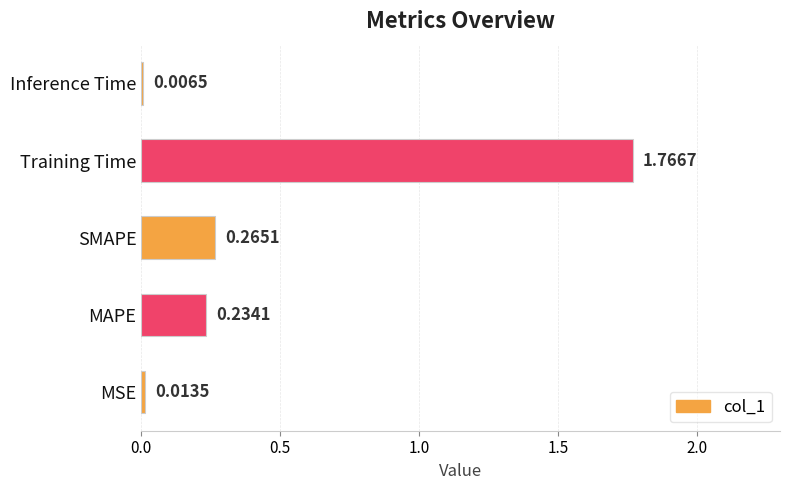

What is the sum of all values?

2.3